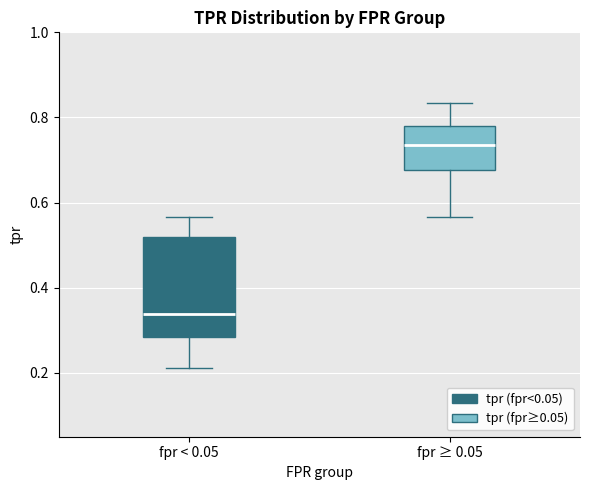

Which box has the lowest median line?

fpr < 0.05